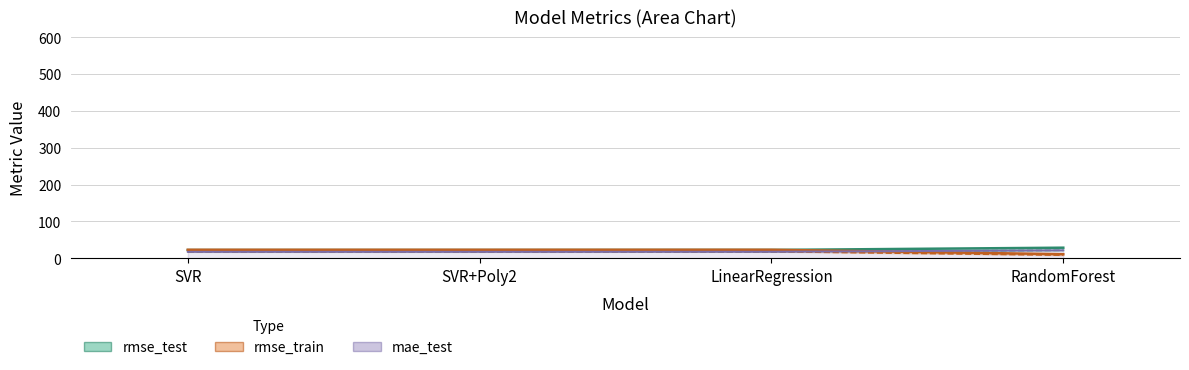

True or false: rmse_test and rmse_train cross at least once.

False